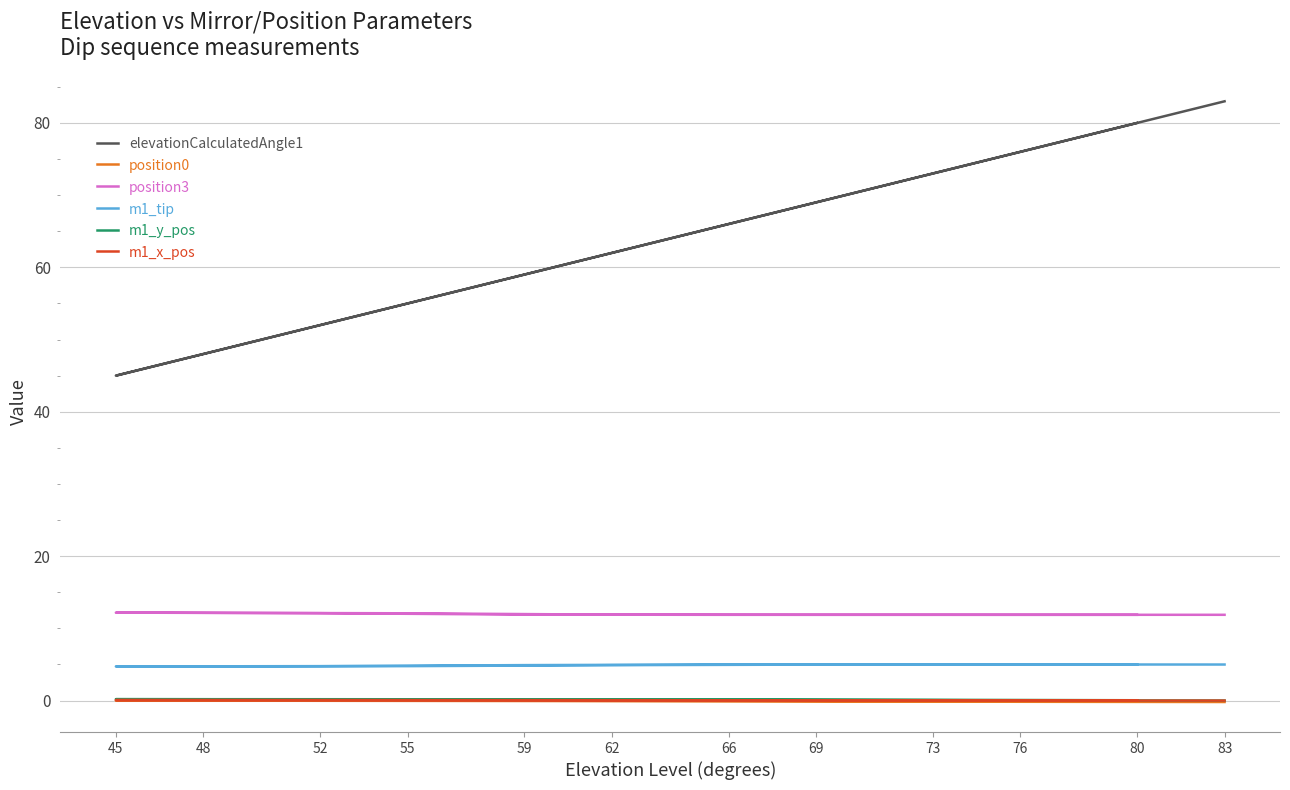

True or false: position0 has a value of -0.0 at 48.

True